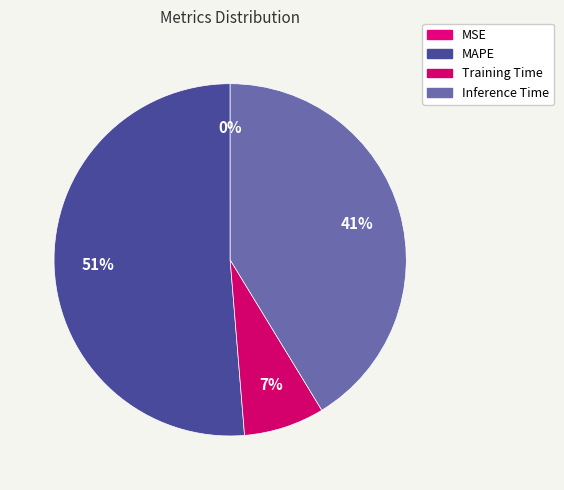

Does any single category account for the majority?

Yes